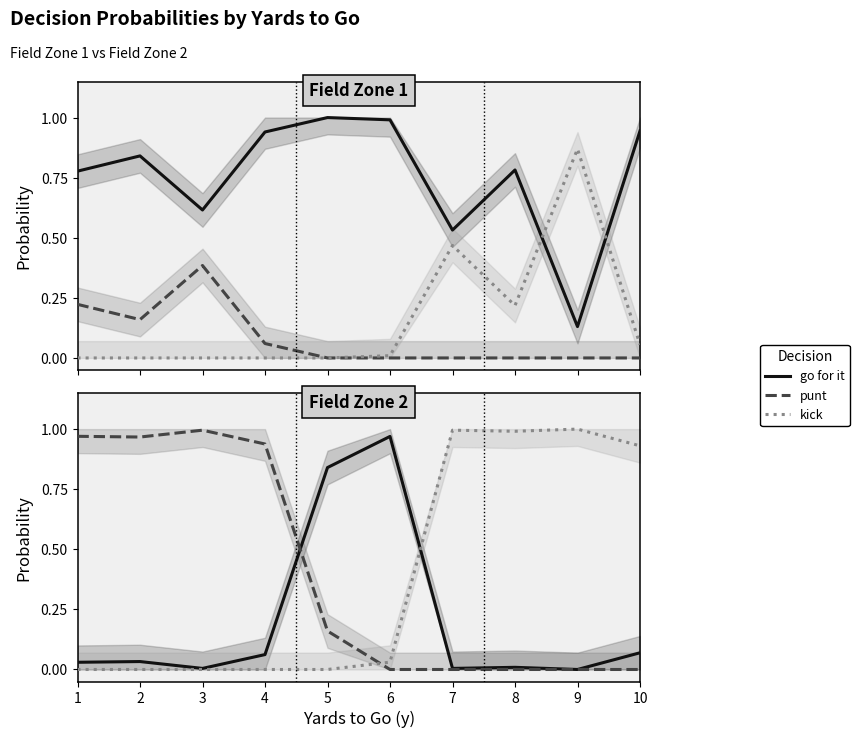

Where is the first local maximum for kick?

7